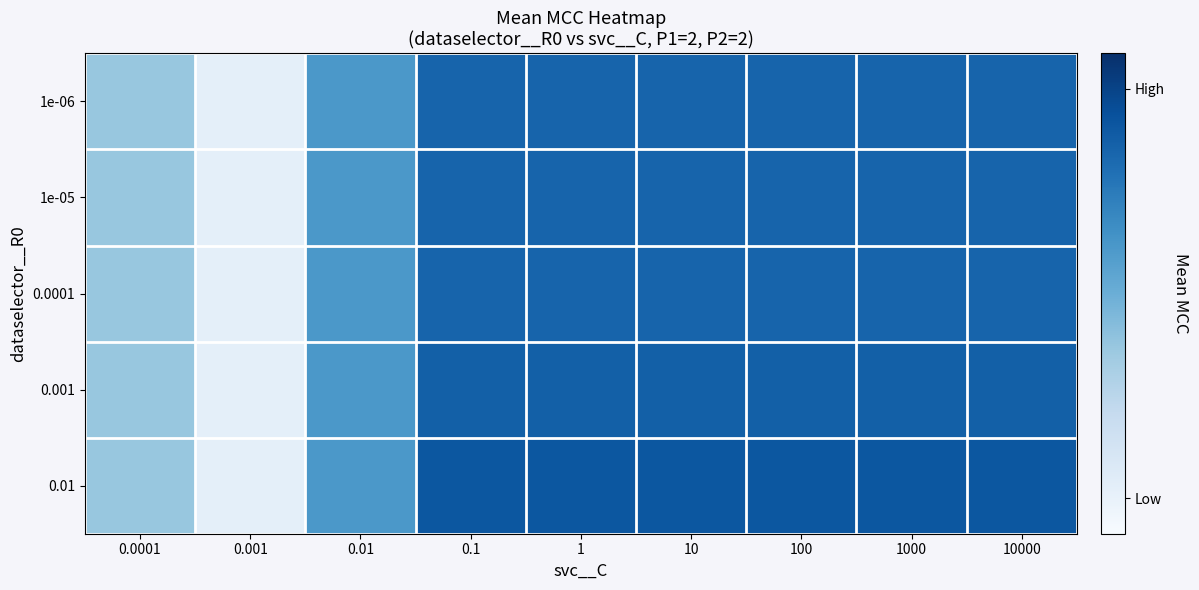

Which series has the largest total across all categories?

0.01